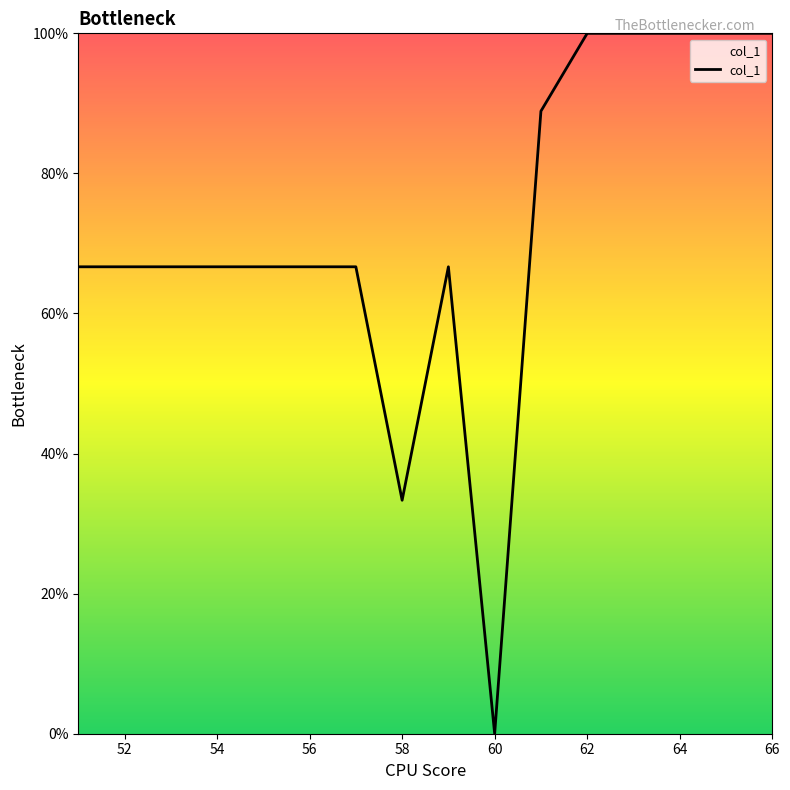

What is the difference between the maximum and minimum values?

100.0